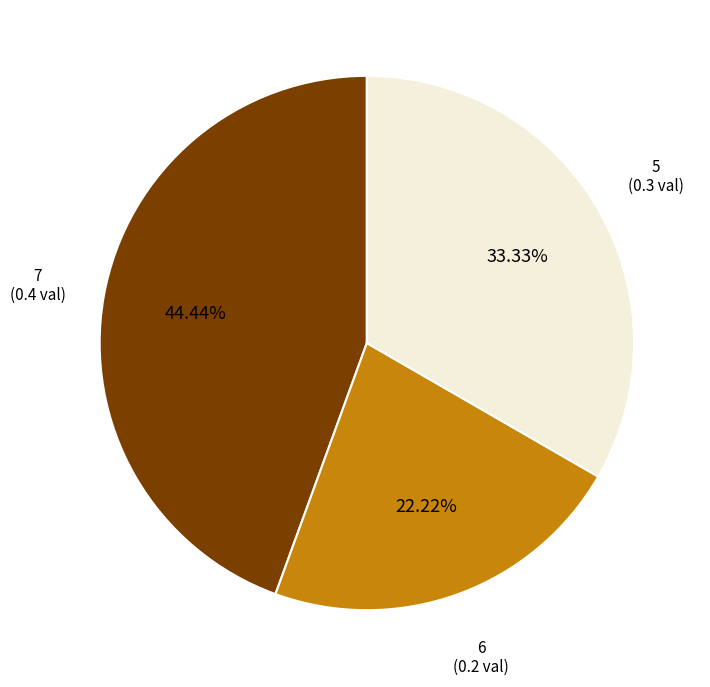

How many segments does this pie chart have?

3